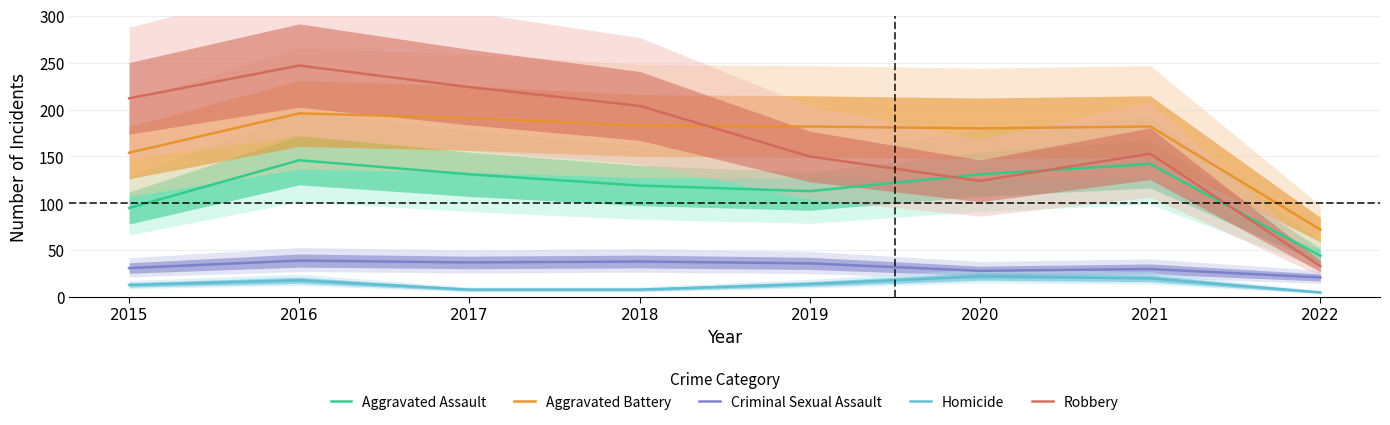

At 2020, list the series in order from largest to smallest.

Aggravated Battery, Aggravated Assault, Robbery, Criminal Sexual Assault, Homicide